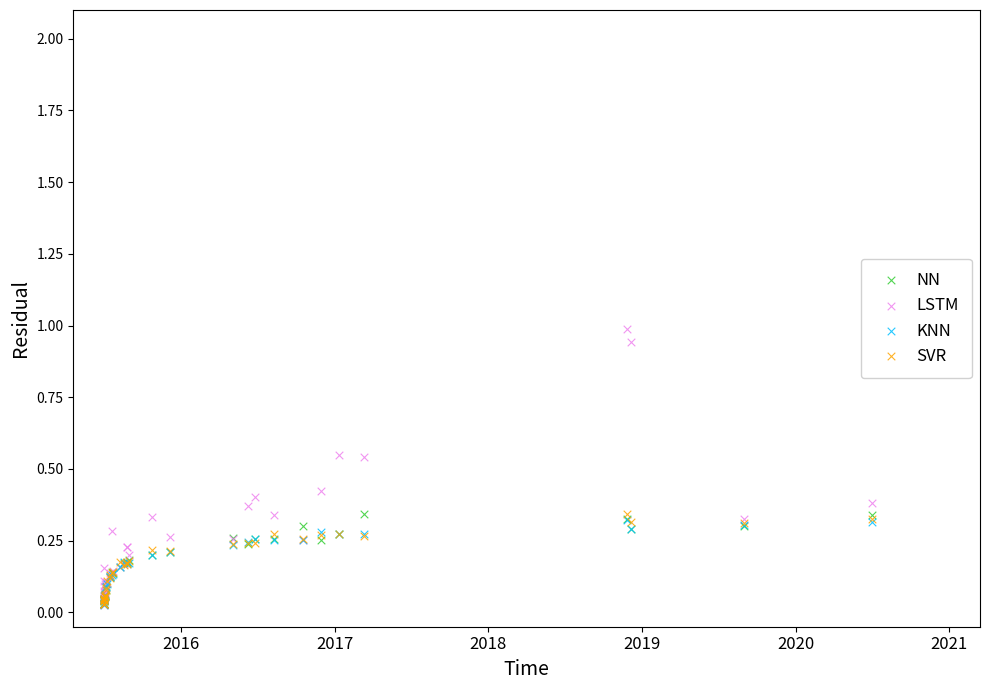

What are all the series names shown in the legend?

NN, LSTM, KNN, SVR